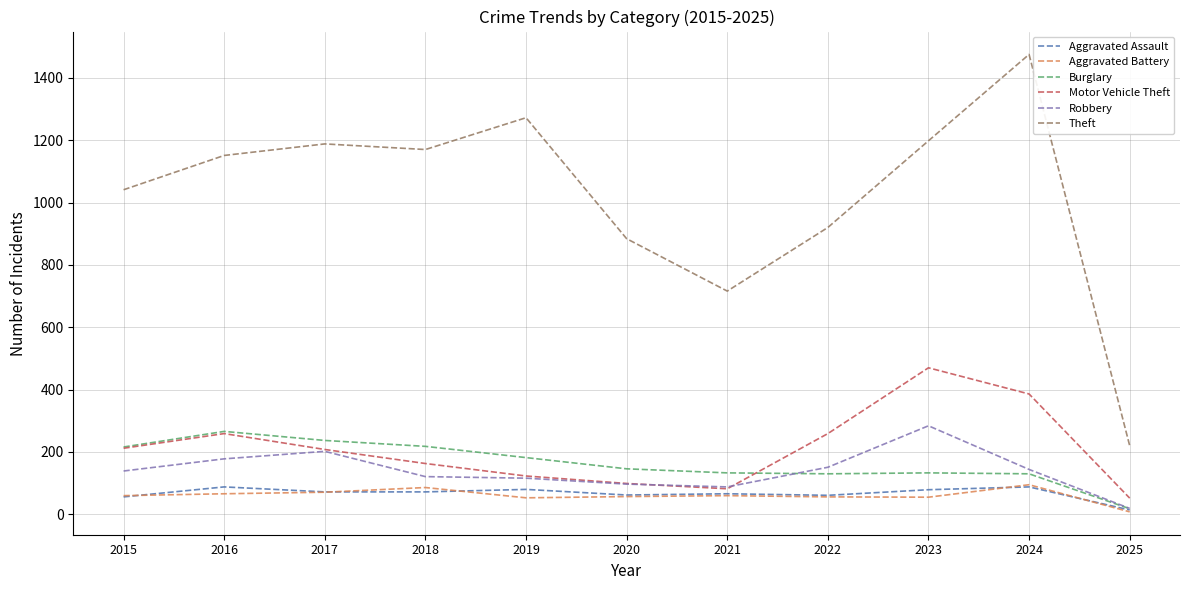

Is this an area chart (filled region under the line)?

No